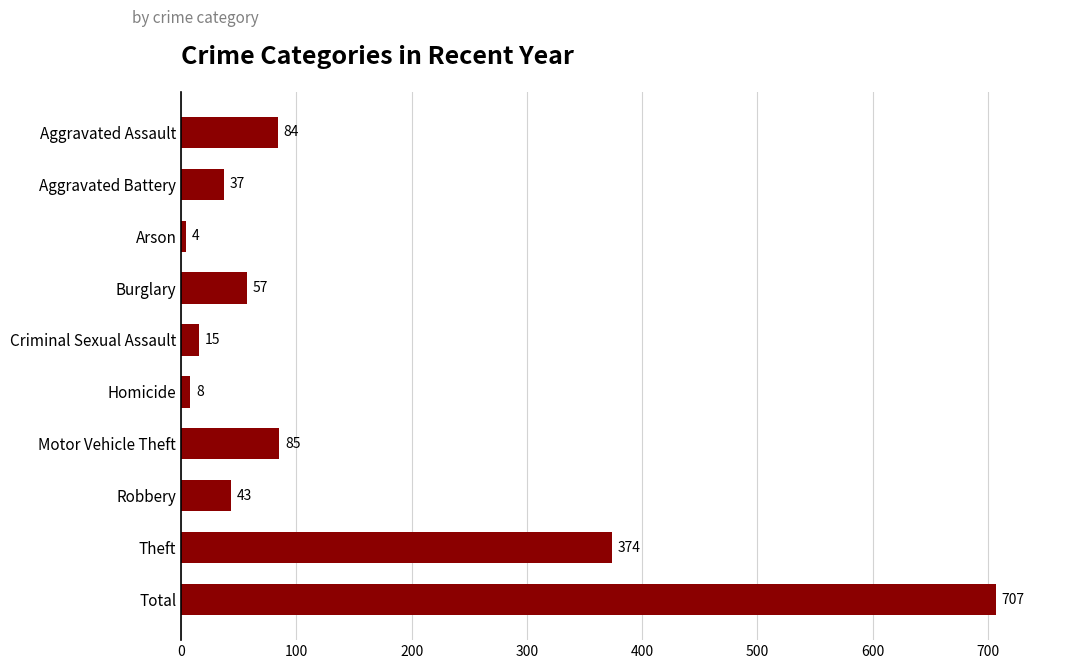

Between Aggravated Battery and Robbery, which is larger?

Robbery